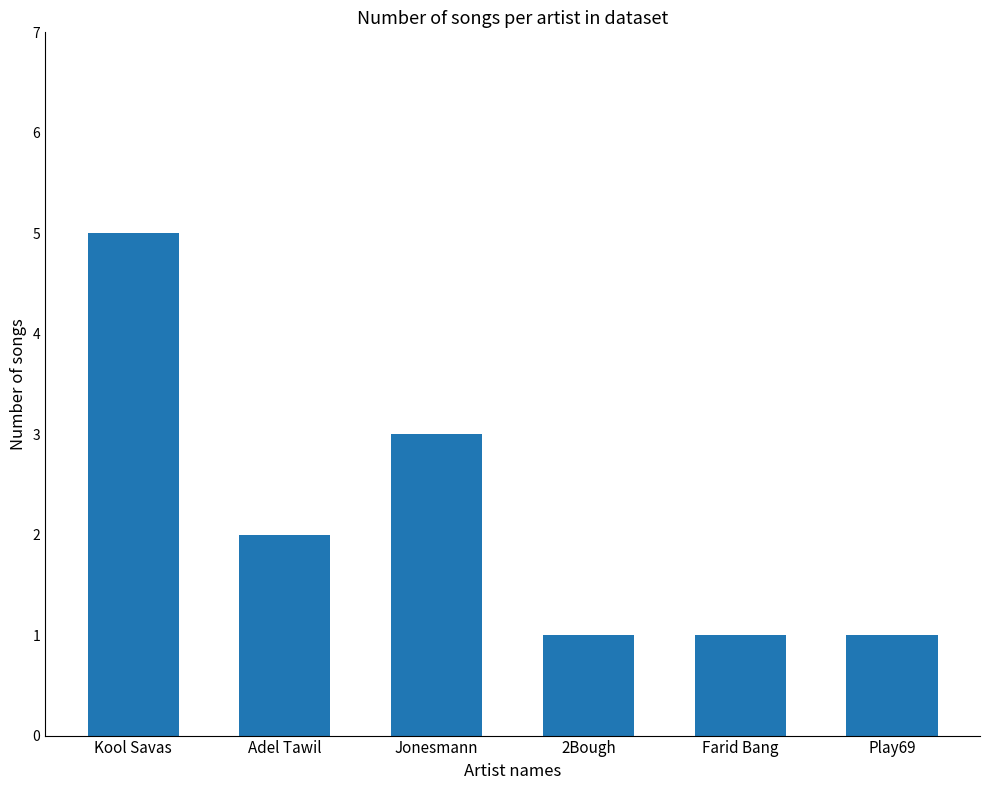

How many values are below 2?

3